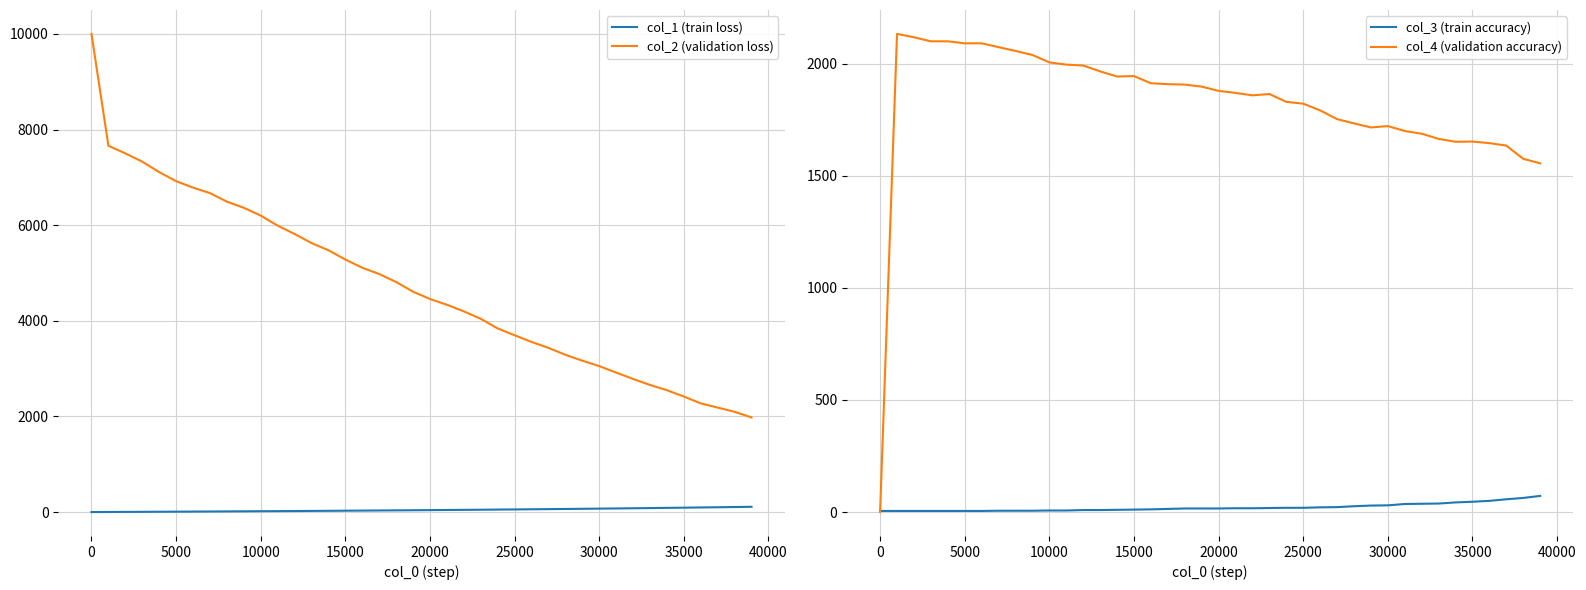

What is the highest value of the col_2 (validation loss) series?

10000.0